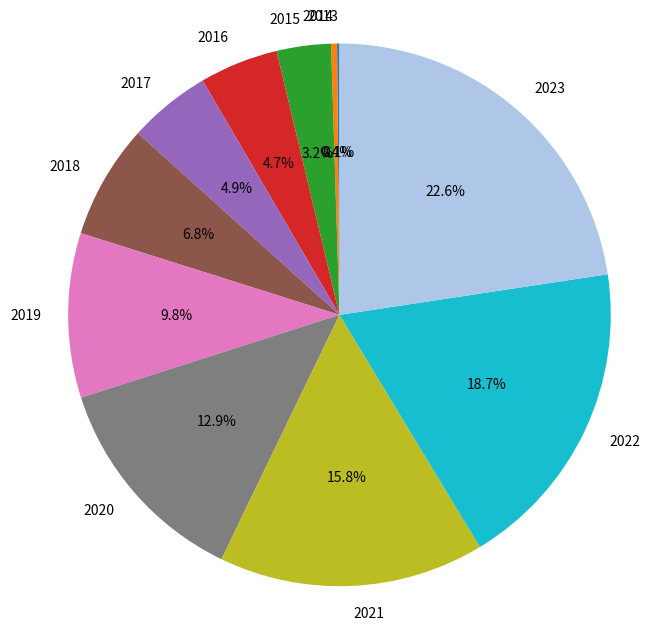

Does 2017 account for over 50% of the chart?

No